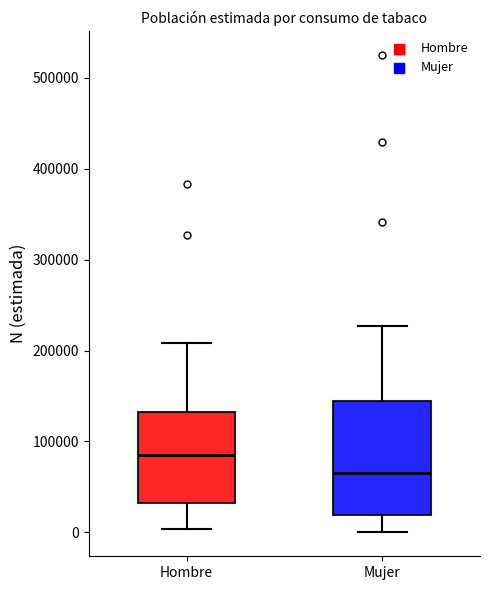

Where does the upper whisker of the box for Mujer end on the y-axis? The values are not printed on the chart, so give them approximately, as read against the axis.

230000